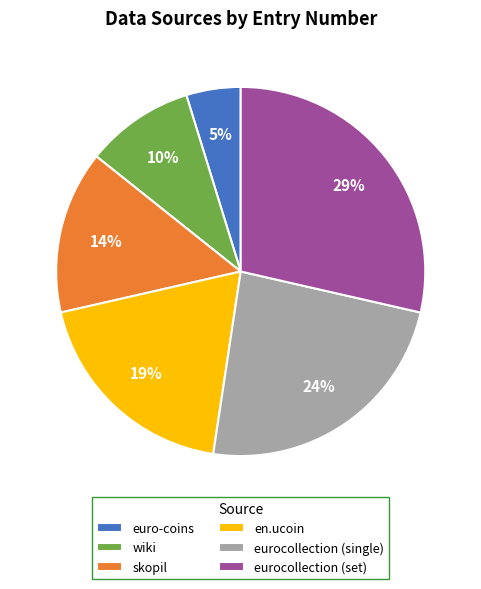

How many slices are in this pie chart?

6